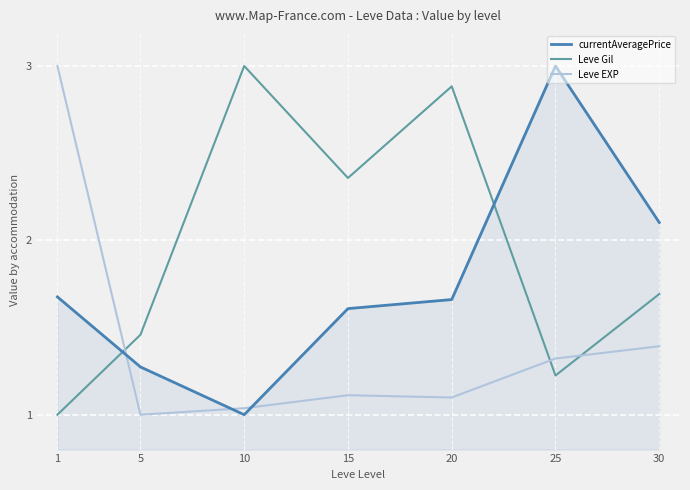

What is the difference between the highest and lowest values at 30?

0.7